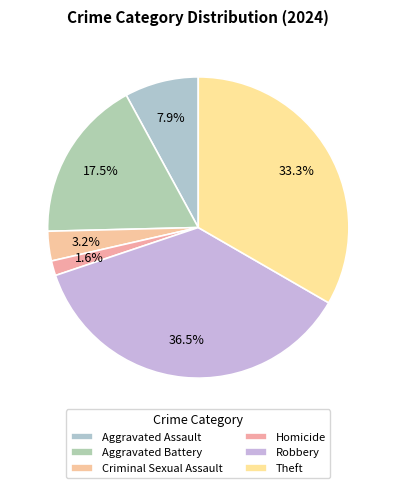

What percentage is the Aggravated Assault slice, to the nearest percent?

8%